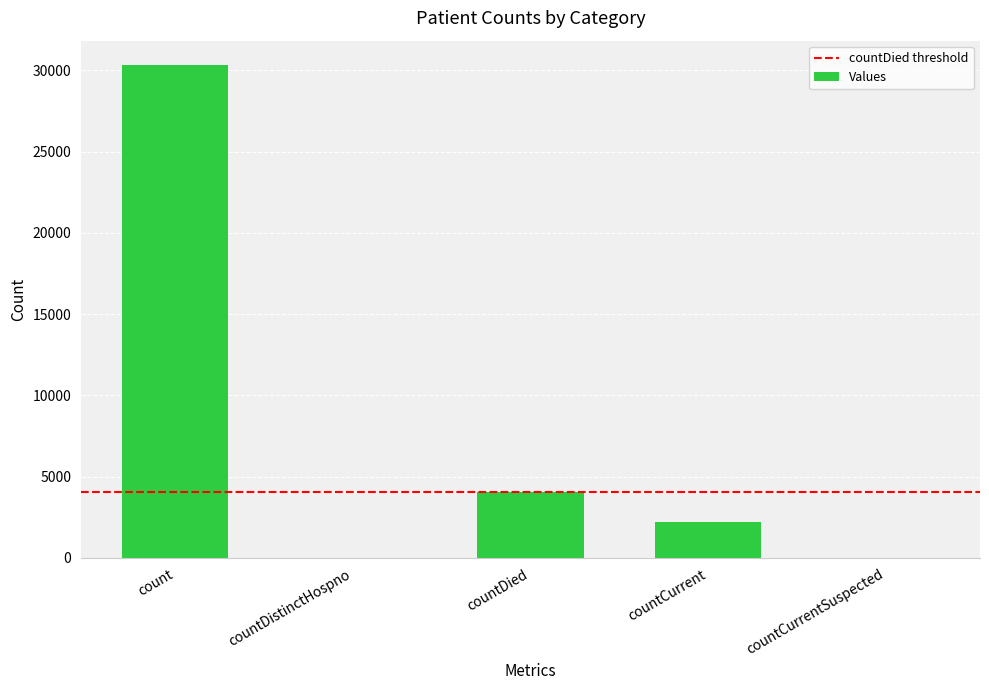

What is the difference between the values at countCurrent and count?

28118